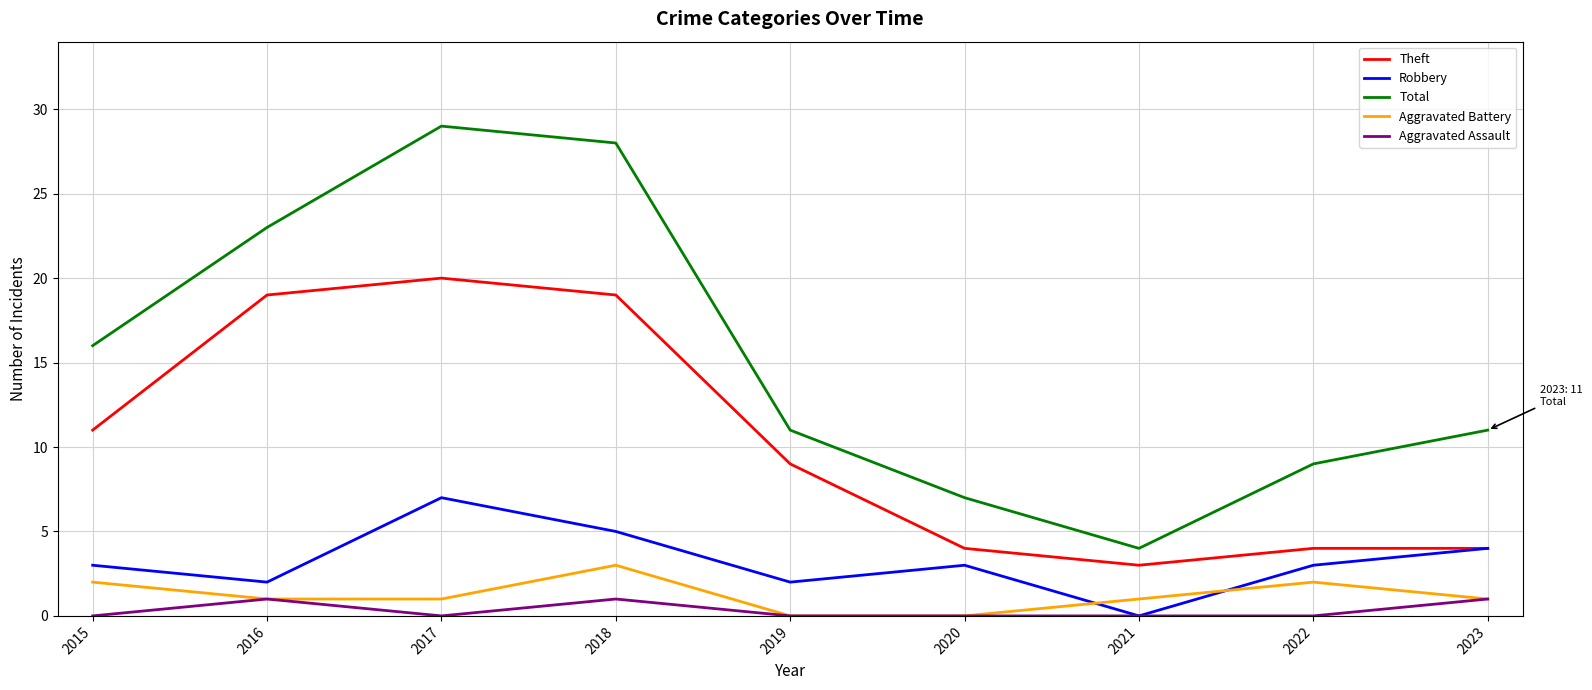

True or false: Aggravated Assault and Theft cross at least once.

False